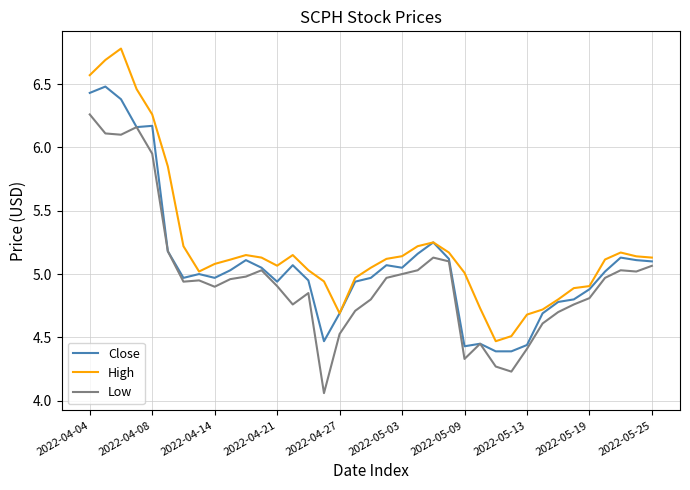

What is the maximum value shown in the chart?

6.8